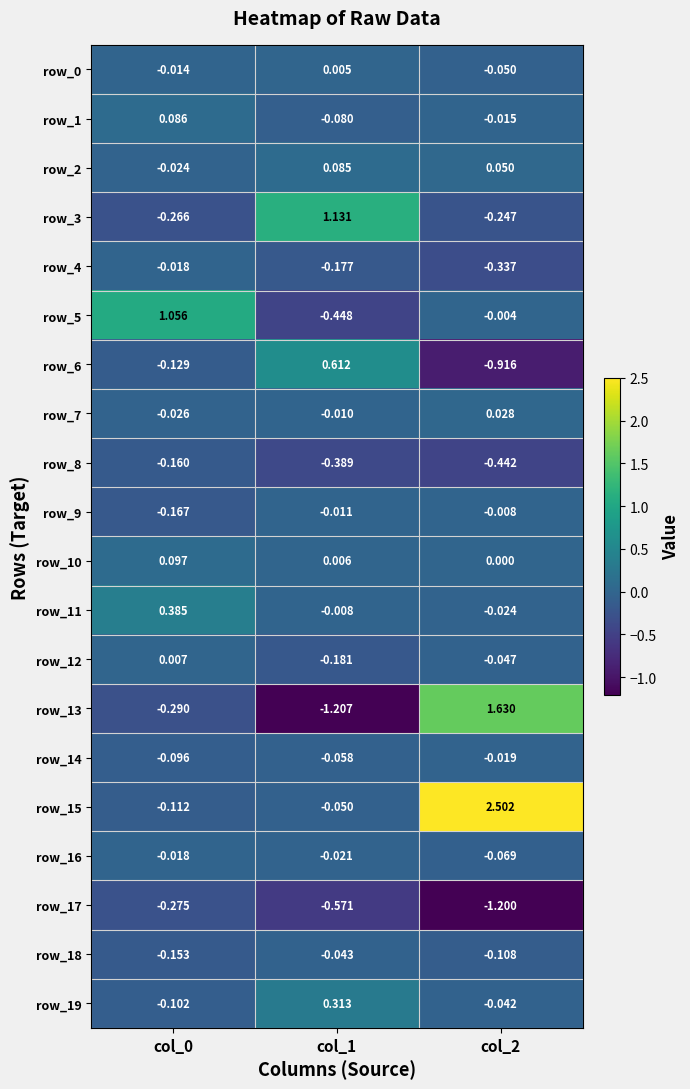

Reading left to right, extract all data points from this chart.

row_0: col_0=-0.0	col_1=0.0	col_2=-0.0
row_1: col_0=0.1	col_1=-0.1	col_2=-0.0
row_2: col_0=-0.0	col_1=0.1	col_2=0.0
row_3: col_0=-0.3	col_1=1.1	col_2=-0.2
row_4: col_0=-0.0	col_1=-0.2	col_2=-0.3
row_5: col_0=1.1	col_1=-0.4	col_2=-0.0
row_6: col_0=-0.1	col_1=0.6	col_2=-0.9
row_7: col_0=-0.0	col_1=-0.0	col_2=0.0
row_8: col_0=-0.2	col_1=-0.4	col_2=-0.4
row_9: col_0=-0.2	col_1=-0.0	col_2=-0.0
row_10: col_0=0.1	col_1=0.0	col_2=0.0
row_11: col_0=0.4	col_1=-0.0	col_2=-0.0
row_12: col_0=0.0	col_1=-0.2	col_2=-0.0
row_13: col_0=-0.3	col_1=-1.2	col_2=1.6
row_14: col_0=-0.1	col_1=-0.1	col_2=-0.0
row_15: col_0=-0.1	col_1=-0.0	col_2=2.5
row_16: col_0=-0.0	col_1=-0.0	col_2=-0.1
row_17: col_0=-0.3	col_1=-0.6	col_2=-1.2
row_18: col_0=-0.2	col_1=-0.0	col_2=-0.1
row_19: col_0=-0.1	col_1=0.3	col_2=-0.0